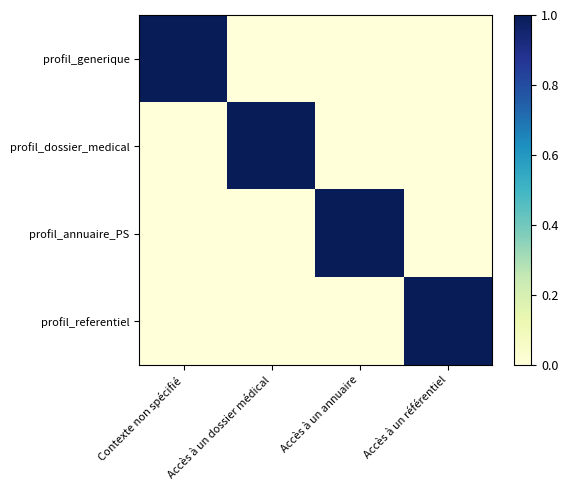

What is the maximum value shown in the chart?

1